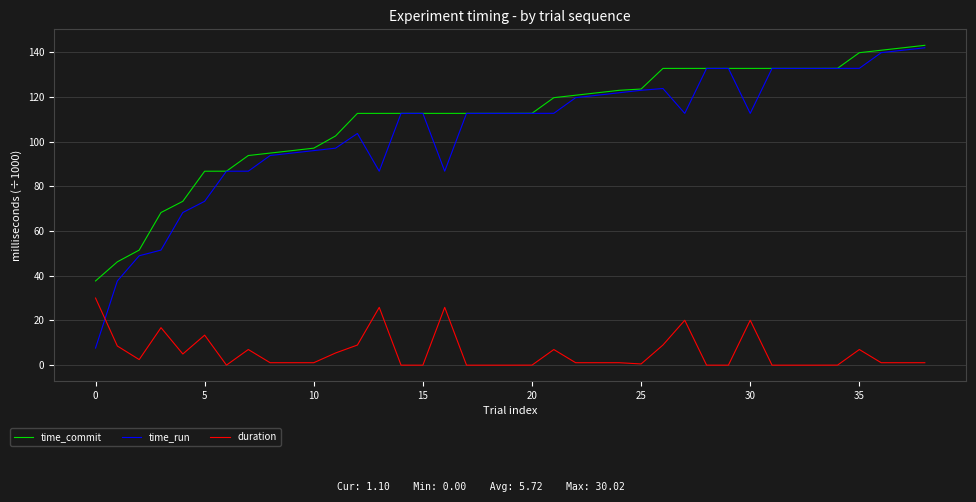

What is the minimum value for time_commit?

37.7